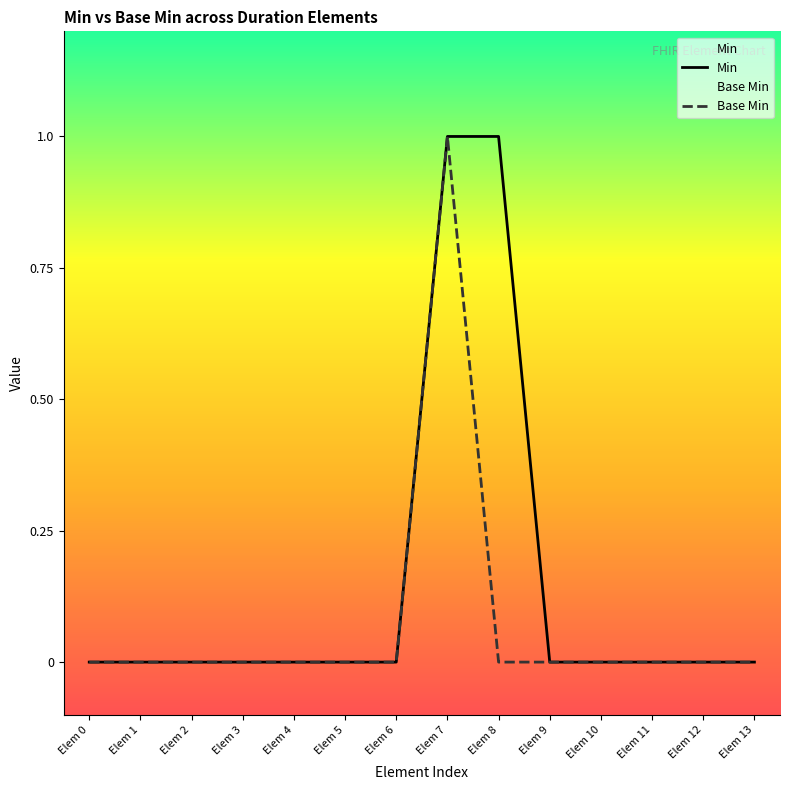

Which series changed the most between Elem 3 and Elem 13?

Min